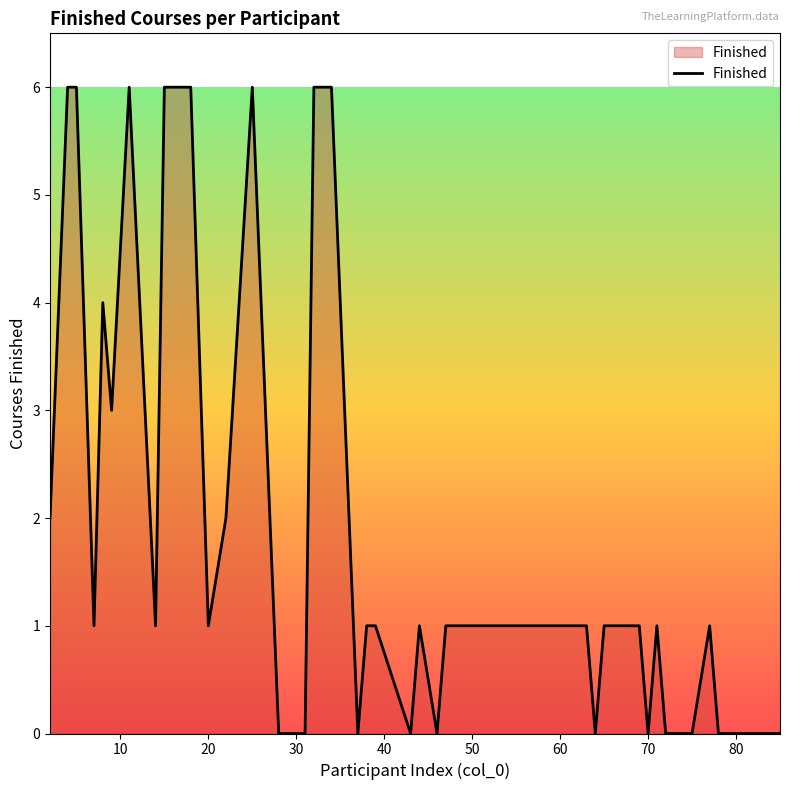

What is the maximum value shown in the chart?

6